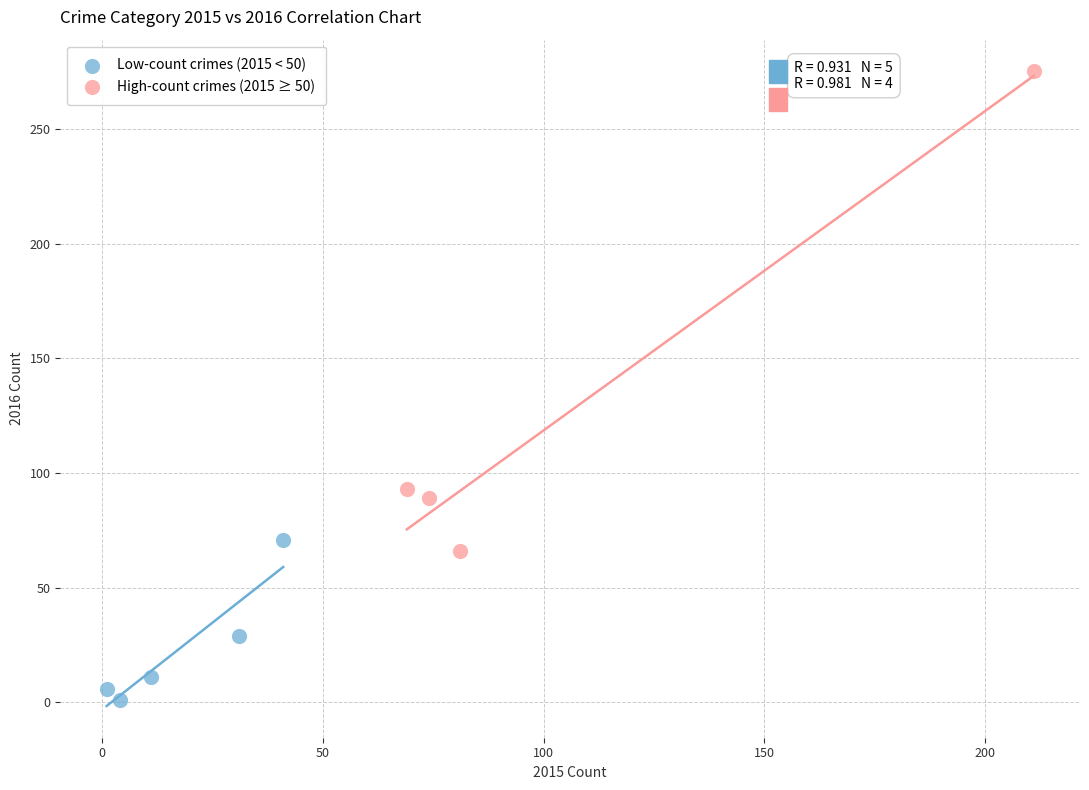

Which series reaches the minimum Y coordinate?

Low-count crimes (2015 < 50)